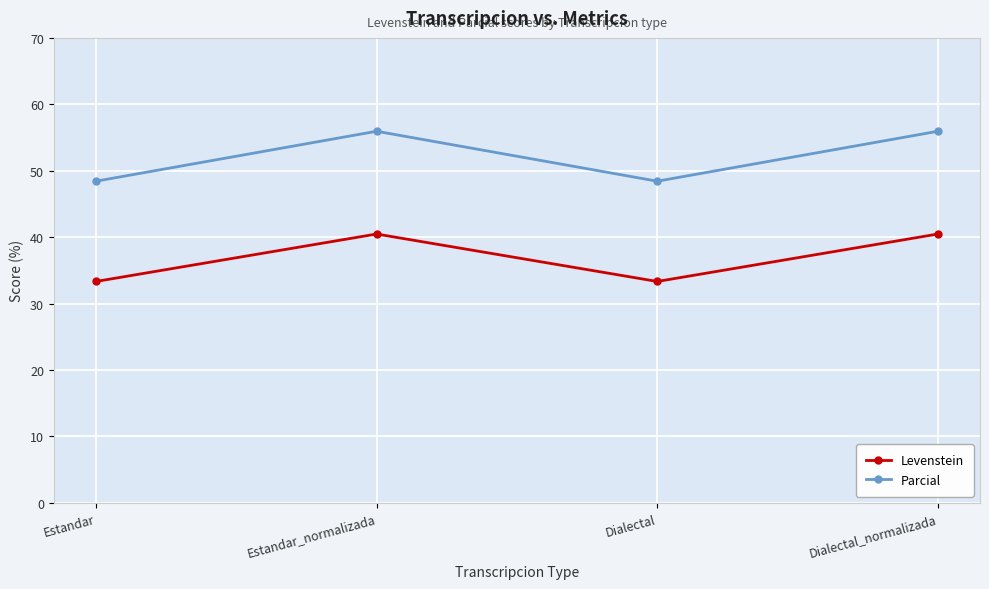

Reading left to right, transcribe all the data shown in this chart.

Levenstein: 33.3	40.5	33.3	40.5
Parcial: 48.4	55.9	48.4	55.9